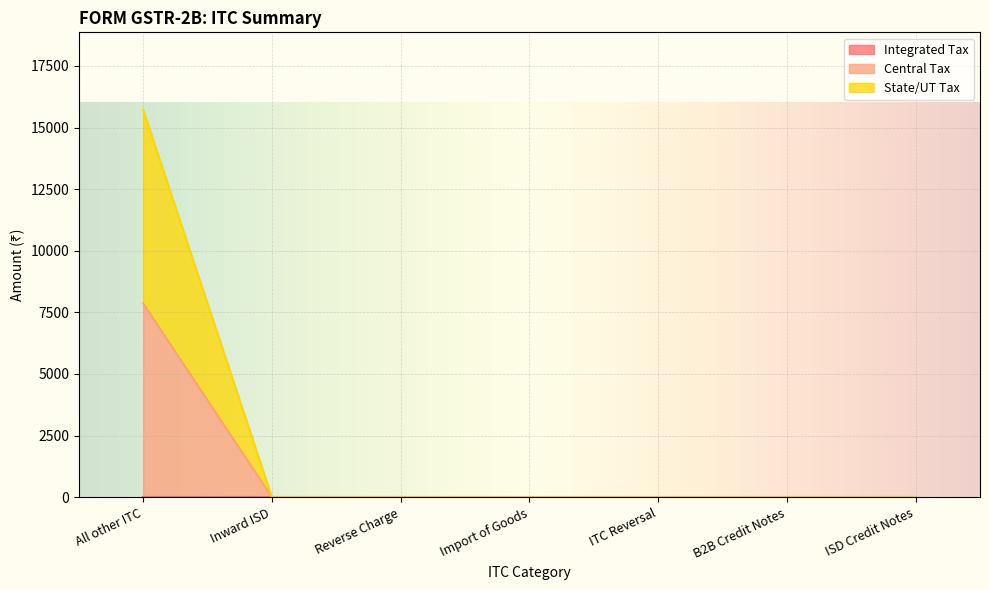

Does the chart display data point markers on the line(s)?

No